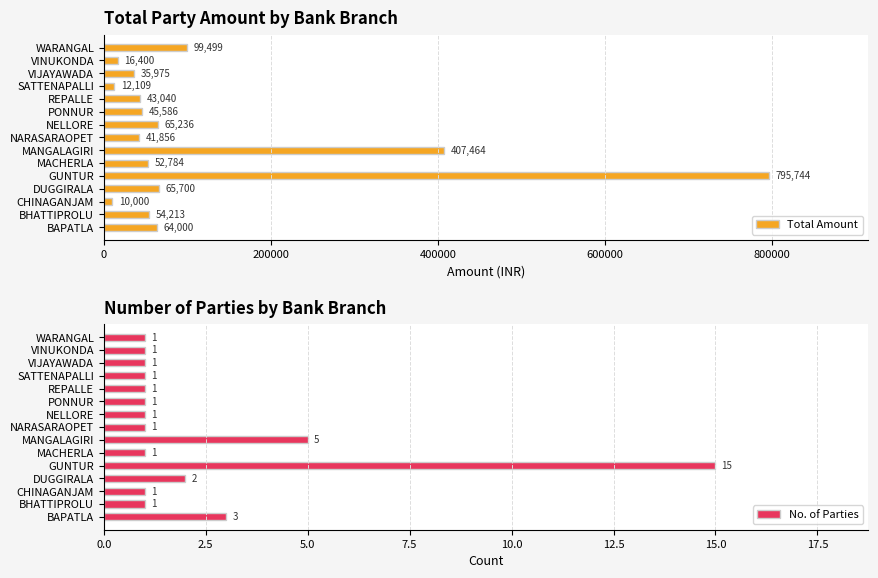

Read the Total Amount value at VIJAYAWADA, to the nearest 50.

36000